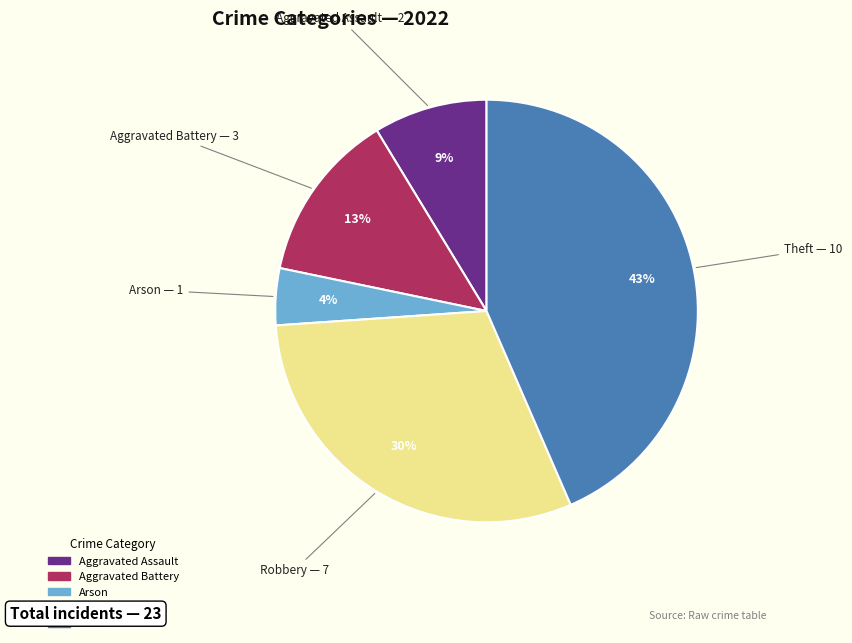

Between Theft and Robbery, which is larger?

Theft